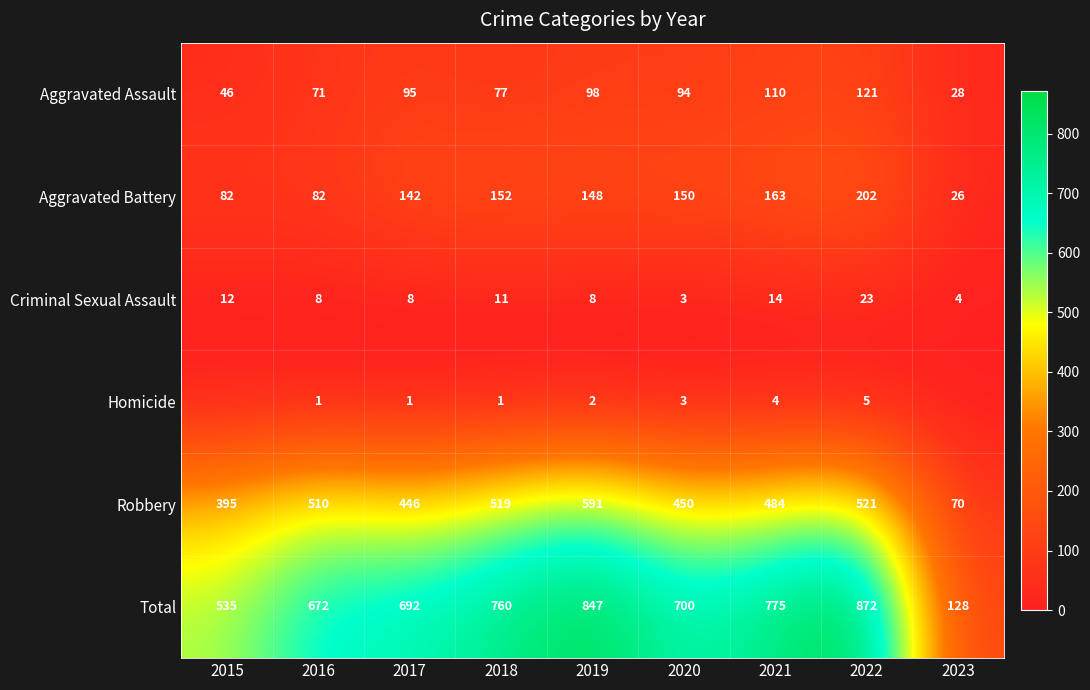

Rank the series at 2016 from lowest to highest value.

Homicide, Criminal Sexual Assault, Aggravated Assault, Aggravated Battery, Robbery, Total